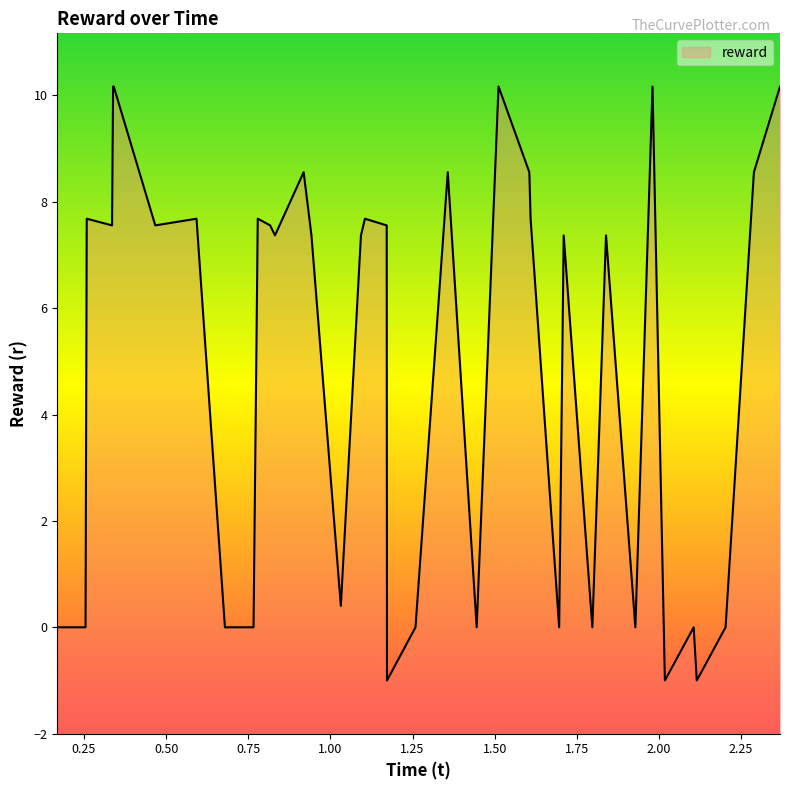

The chart shows a value of 17.2 at 1.980396. True or false?

False